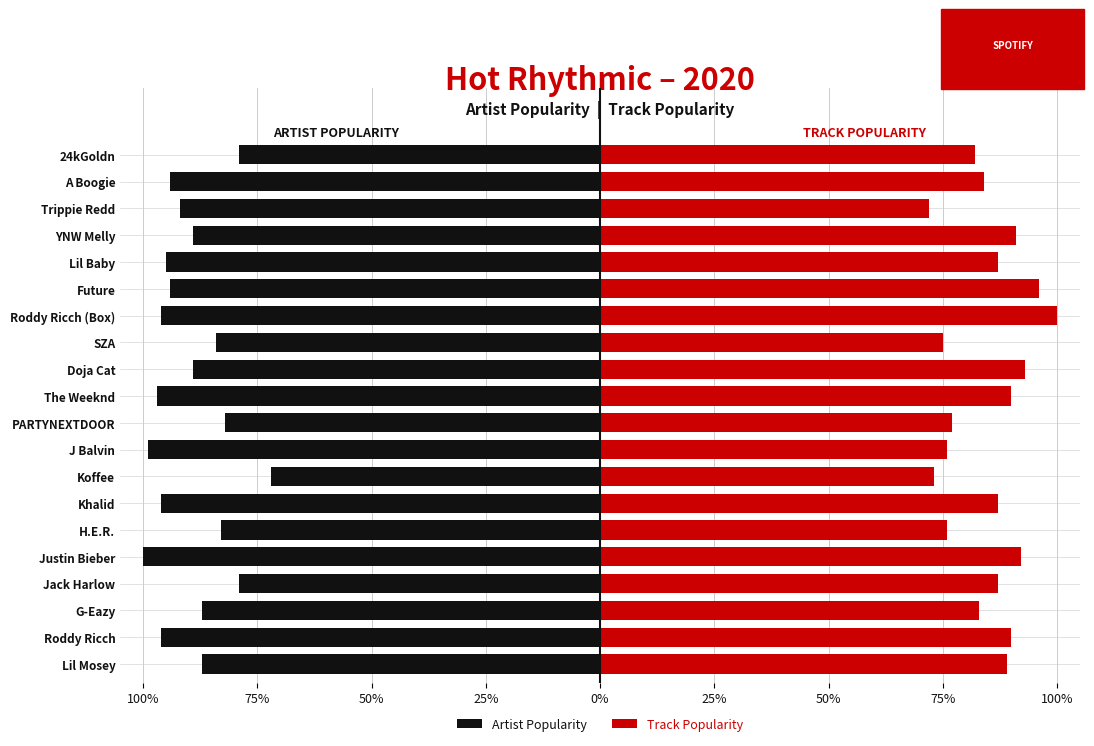

Reading right to left, list all the values displayed in this chart.

Artist Popularity: -79	-94	-92	-89	-95	-94	-96	-84	-89	-97	-82	-99	-72	-96	-83	-100	-79	-87	-96	-87
Track Popularity: 82	84	72	91	87	96	100	75	93	90	77	76	73	87	76	92	87	83	90	89